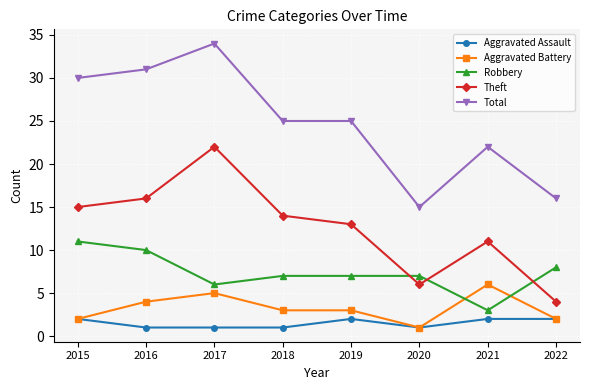

What is the average value of the Theft series?

13